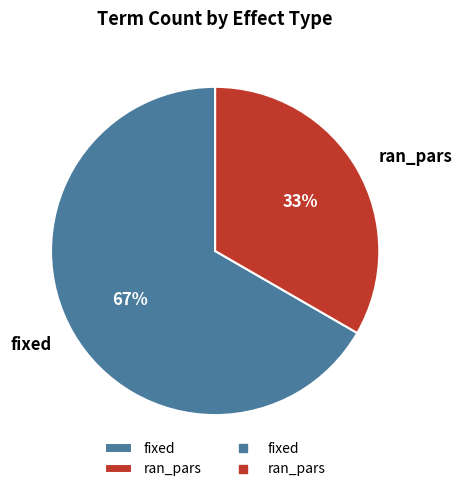

To the nearest percent, what is the average slice percentage?

50%